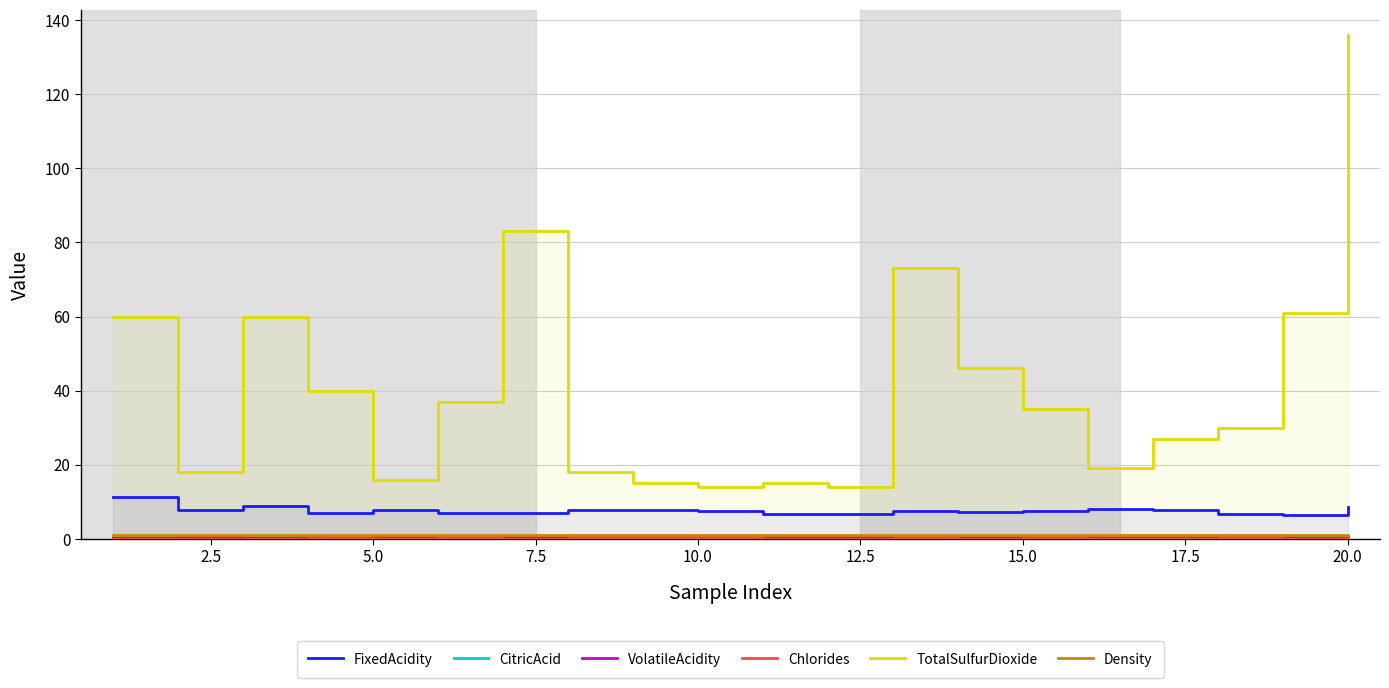

What are all the series names shown in the legend?

FixedAcidity, CitricAcid, VolatileAcidity, Chlorides, TotalSulfurDioxide, Density